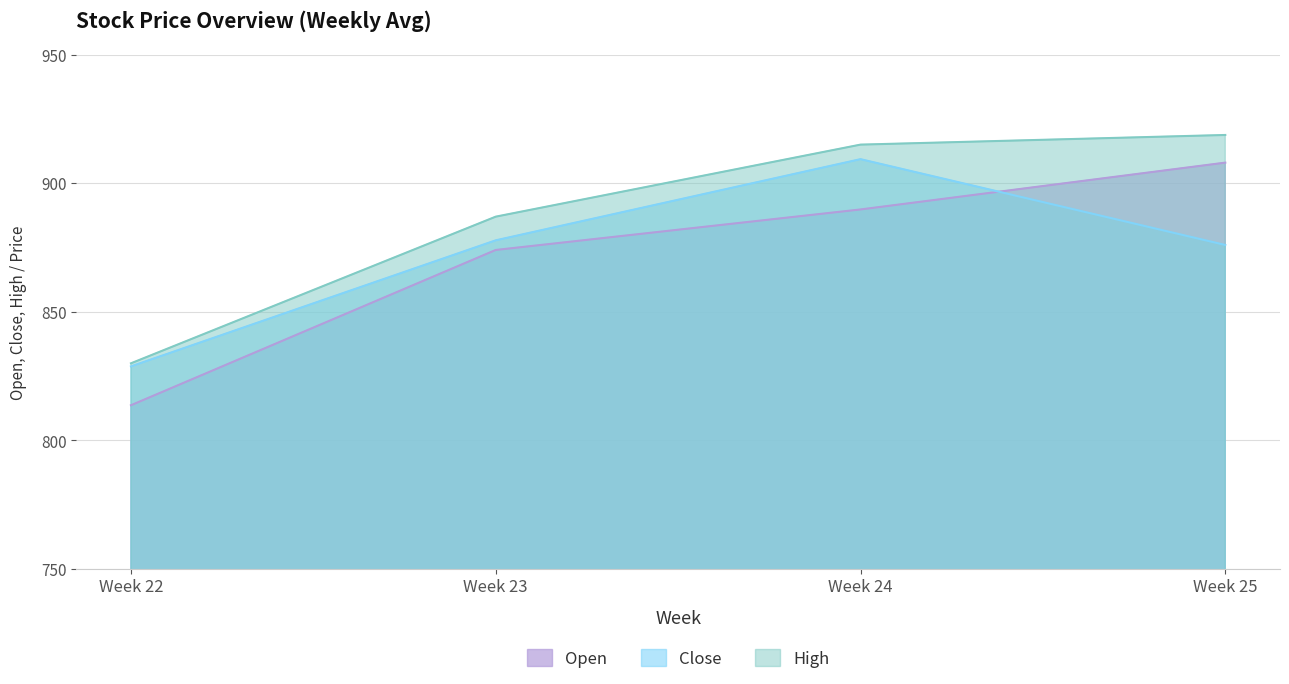

Reading left to right, transcribe all the data shown in this chart.

Open: Week 22=813.7	Week 23=874.0	Week 24=889.8	Week 25=908.0
Close: Week 22=828.8	Week 23=877.8	Week 24=909.3	Week 25=876.0
High: Week 22=830.0	Week 23=887.0	Week 24=915.0	Week 25=918.8